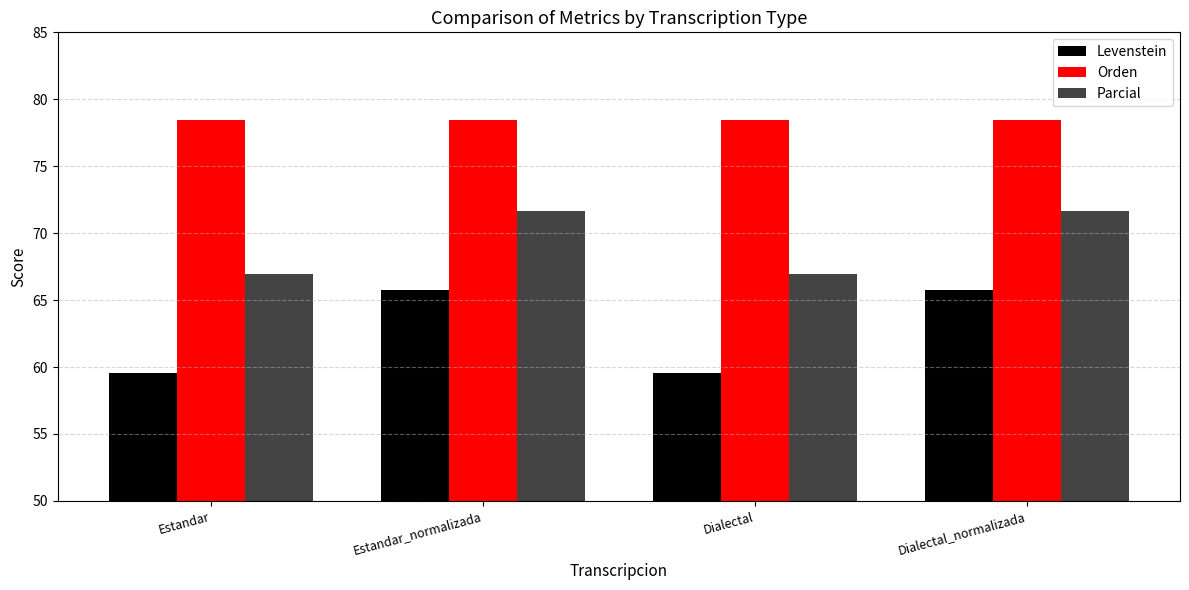

Which series has the largest range (max minus min)?

Levenstein